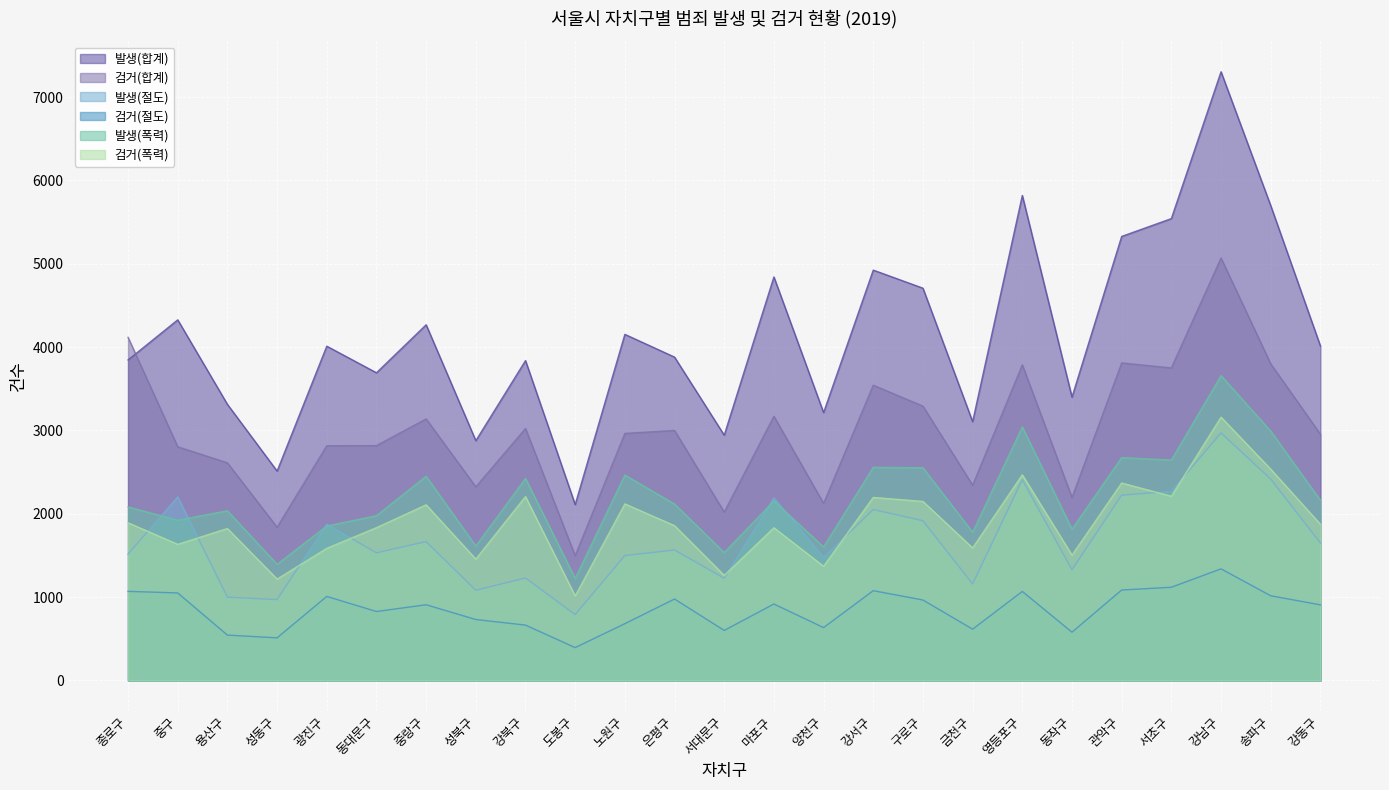

What is the highest value of the 검거(폭력) series?

3159